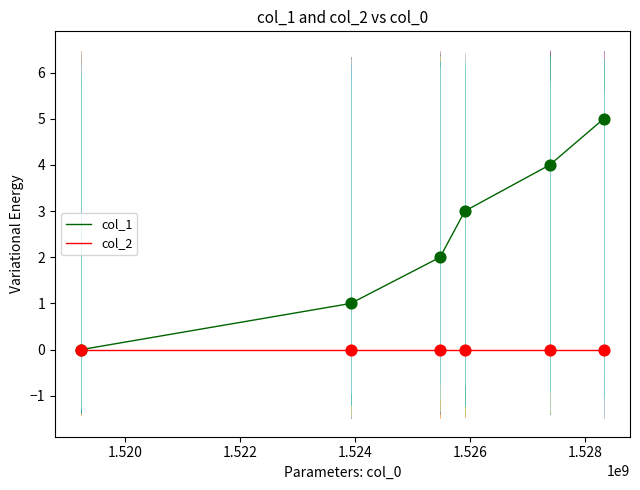

Which series has the largest total across all categories?

col_1